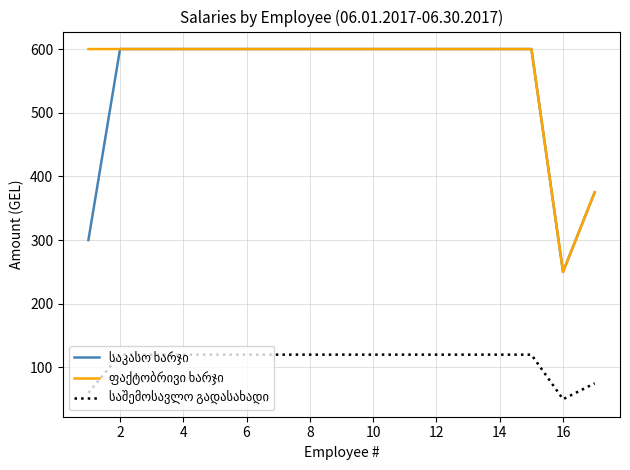

What is the maximum value shown in the chart?

600